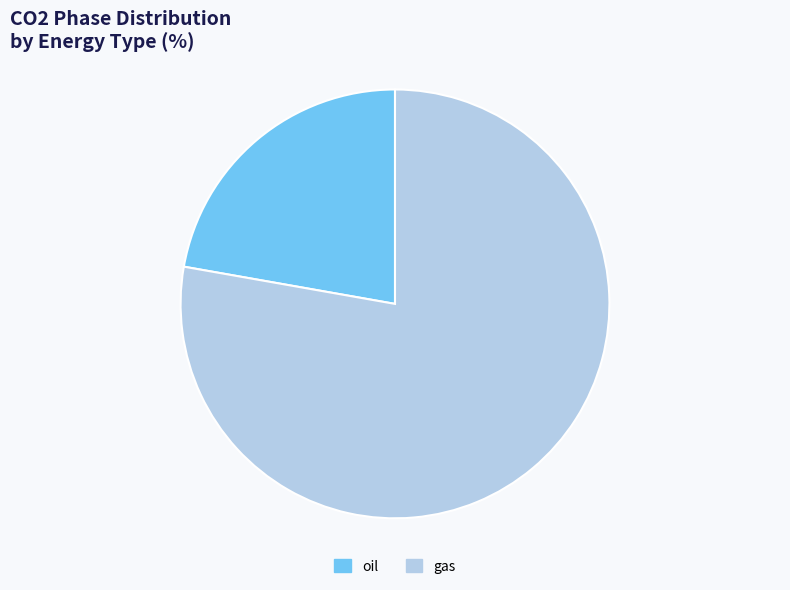

Rank the categories by value from highest to lowest.

gas, oil